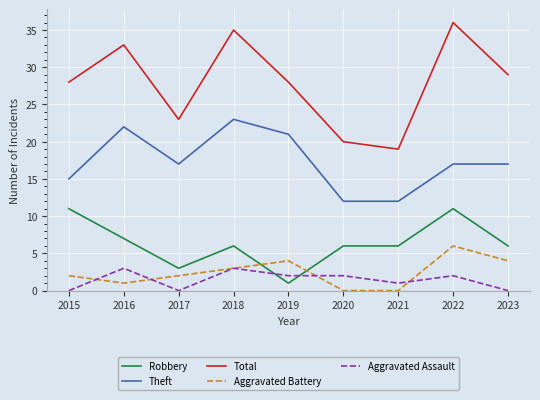

Which series has the largest total across all categories?

Total